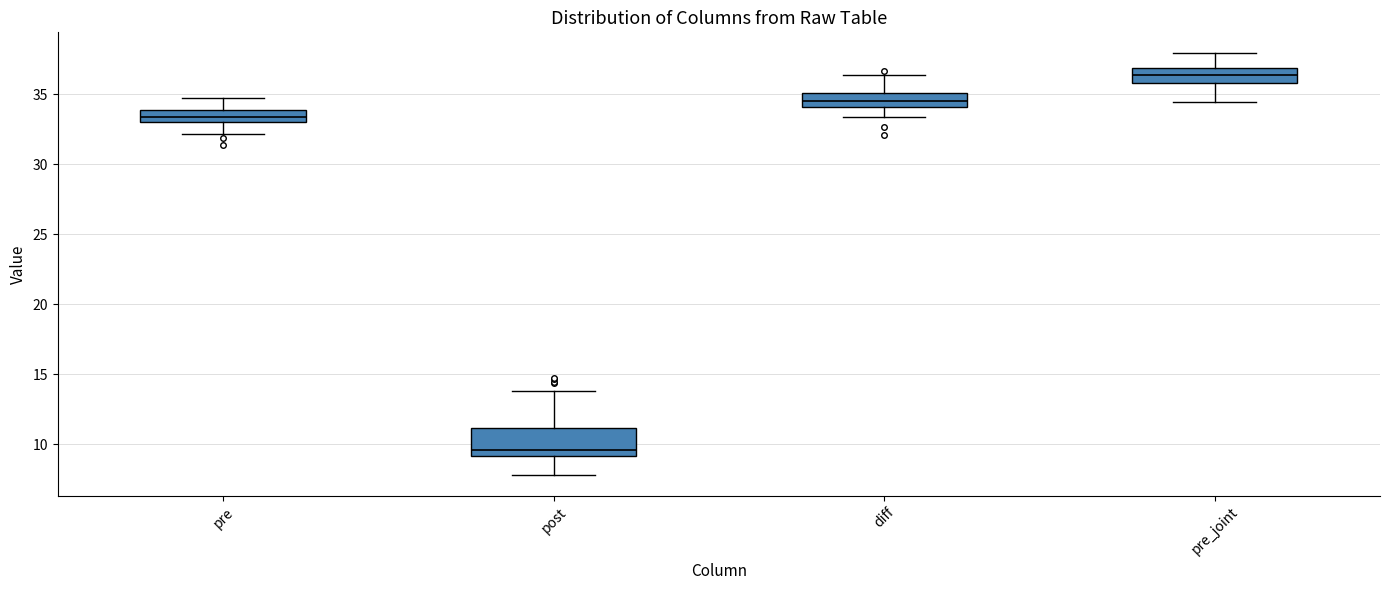

Reading left to right, read every box against the y-axis: the position of its median line, the range the box covers, and the ends of its whiskers. The values are not printed on the chart, so give them approximately, as read against the axis.

pre: median 33.5, box 33.0 to 34.0, whiskers 32.0 to 34.5
post: median 9.5, box 9.0 to 11.0, whiskers 8.0 to 14.0
diff: median 34.5, box 34.0 to 35.0, whiskers 33.5 to 36.5
pre_joint: median 36.5, box 36.0 to 37.0, whiskers 34.5 to 38.0